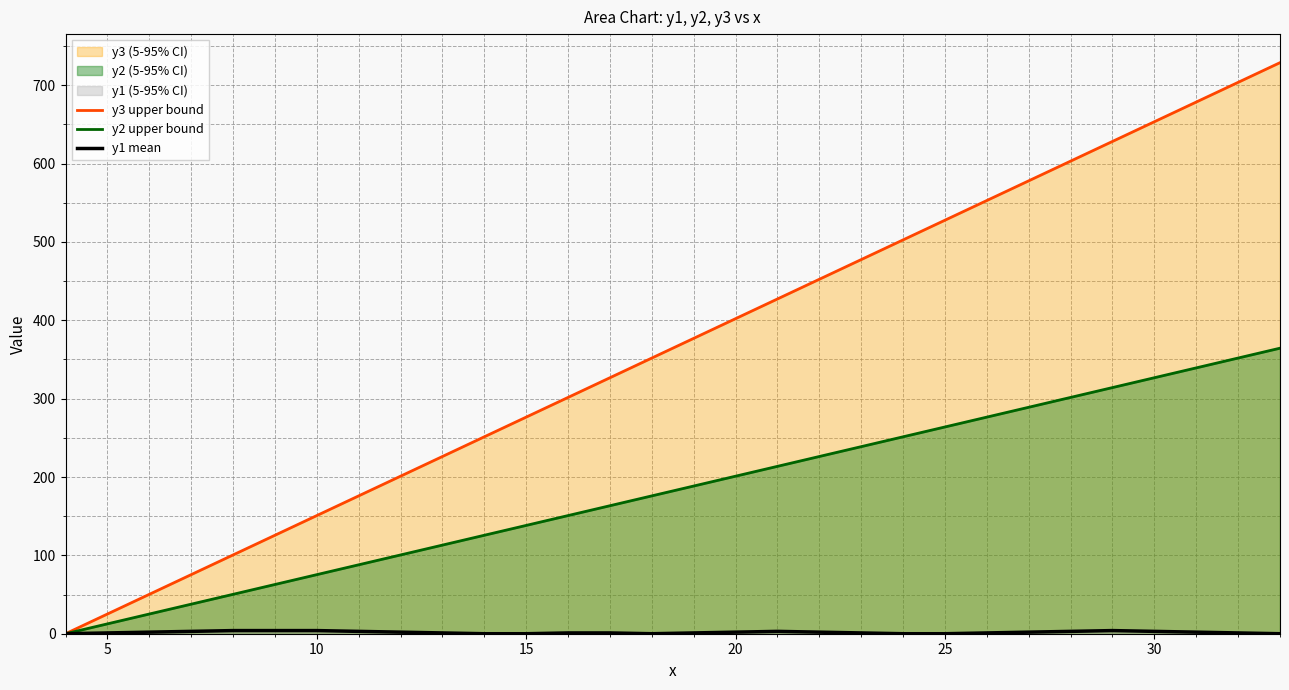

Which series has the largest range (max minus min)?

y3 upper bound